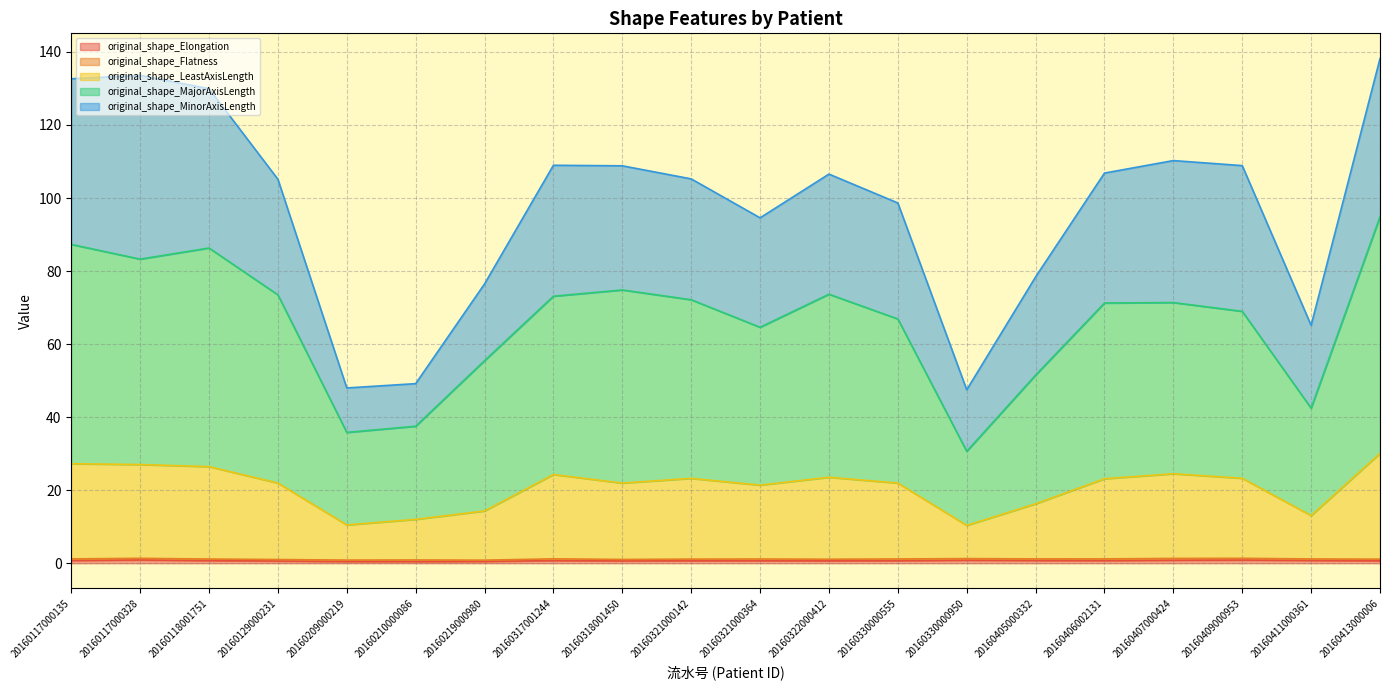

At which category is the sum across all series the highest?

20160413000006